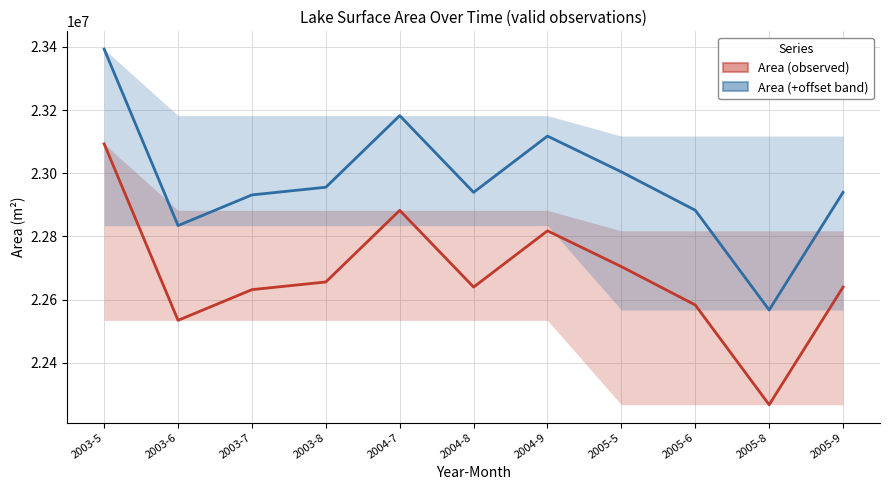

At which category is the sum across all series the highest?

2003-5